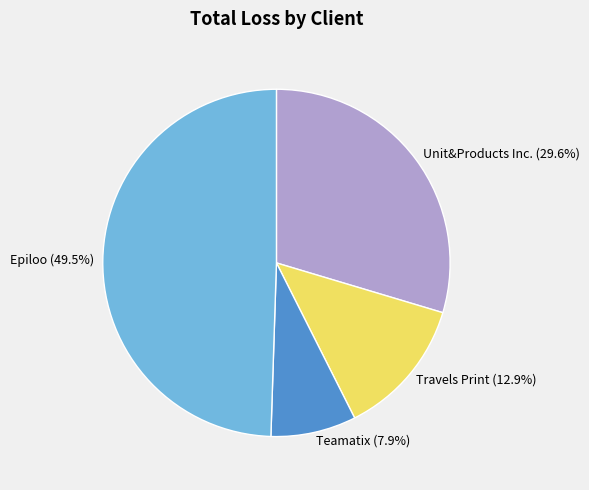

Rank the categories by value from highest to lowest.

Epiloo, Unit&Products Inc., Travels Print, Teamatix